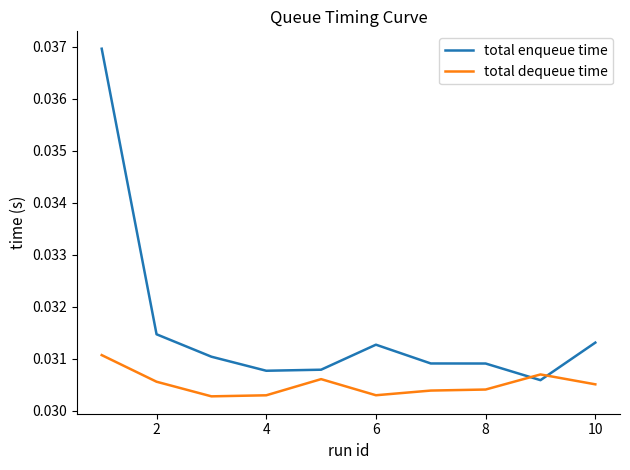

Which series has the largest total across all categories?

total enqueue time